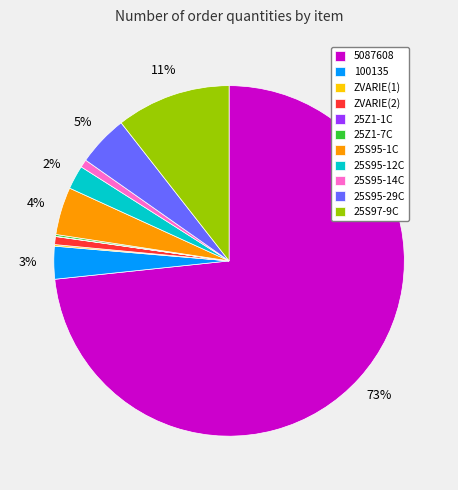

Which has a higher value, 5087608 or 25S95-1C?

5087608